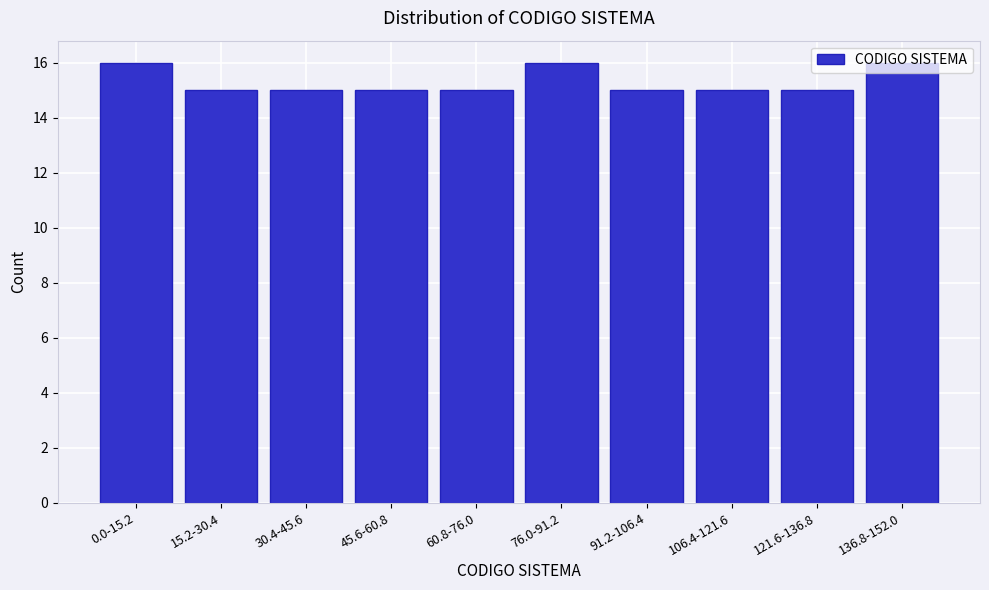

What is the average value?

15